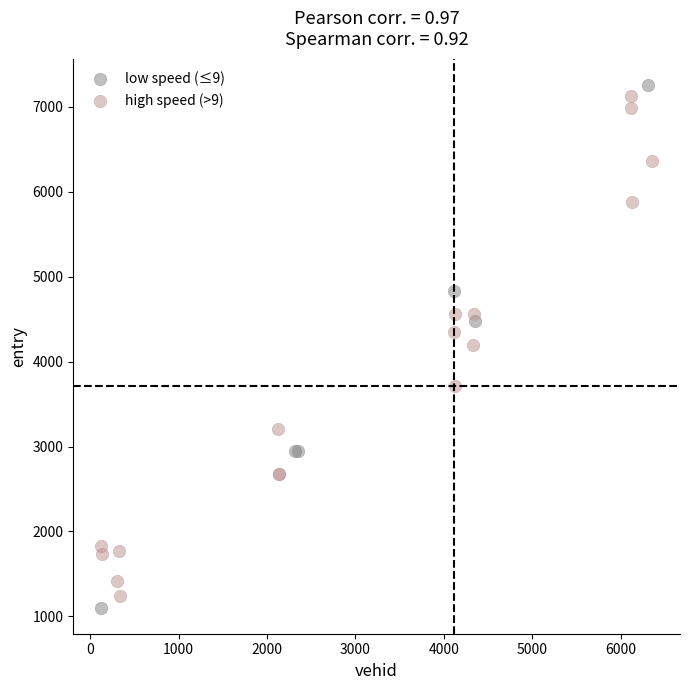

What are all the series names shown in the legend?

low speed (≤9), high speed (>9)